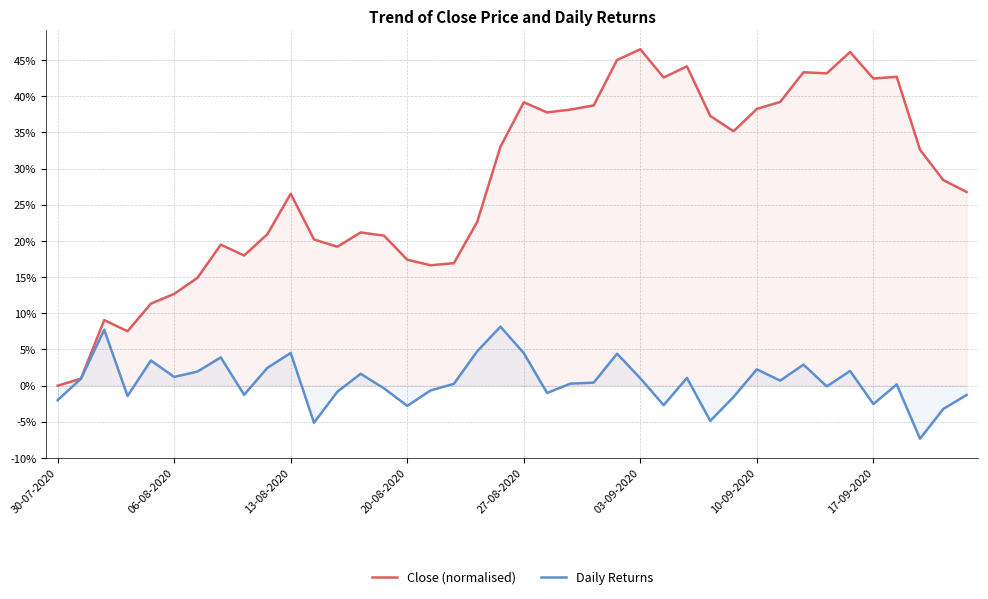

Is it true that Daily Returns equals -0.0 at 28?

False